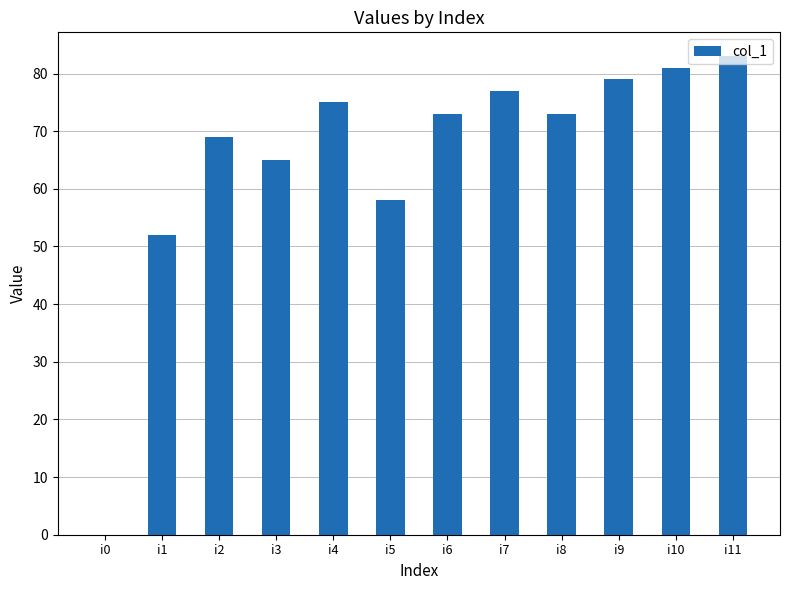

Are the bars grouped side by side (vs. stacked)?

No